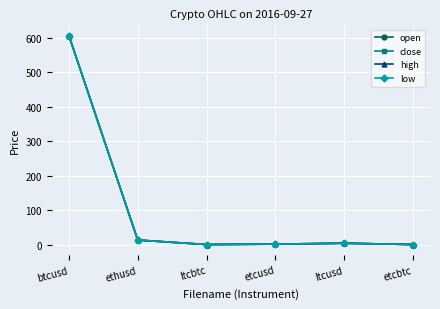

True or false: open and low cross at least once.

False